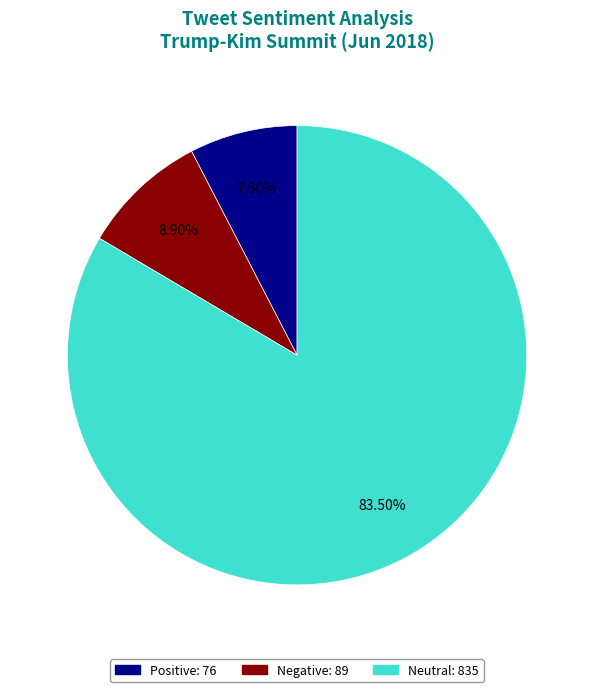

Which category accounts for the majority?

Neutral